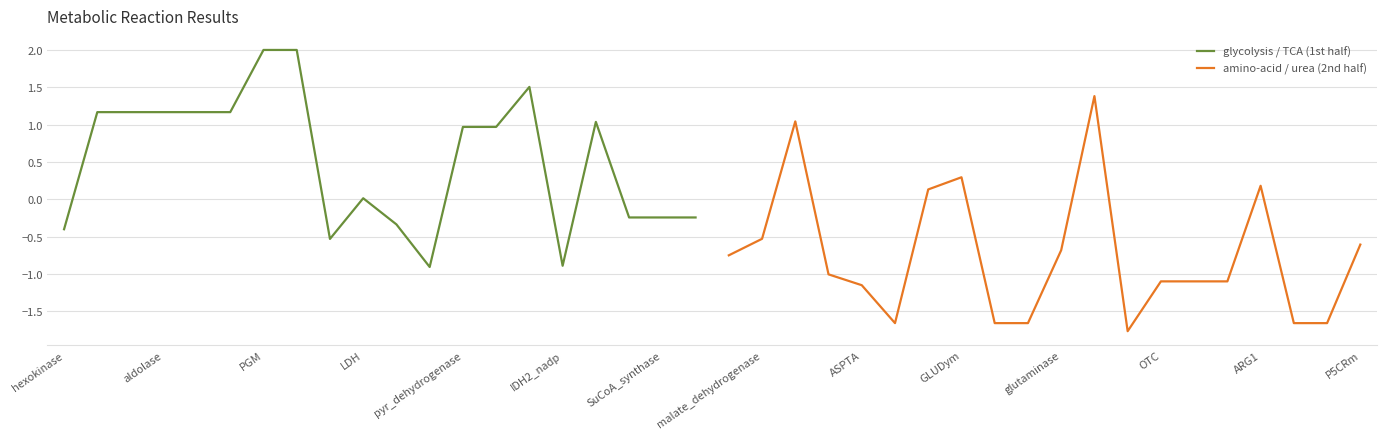

What is the difference between the second highest and minimum values in the amino-acid / urea (2nd half) series?

2.8